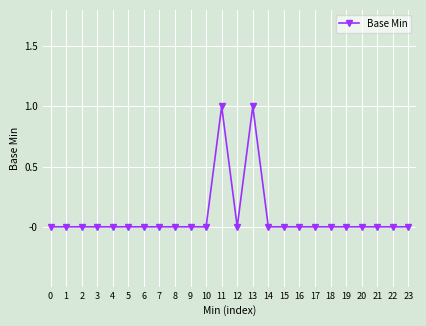

True or false: the data has more than 1 interior local peaks.

True